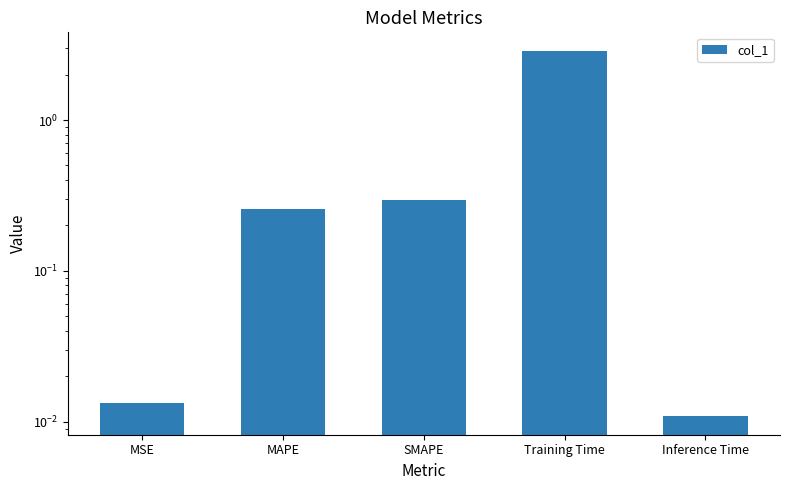

What is the label of the 2nd bar from the right?

Training Time